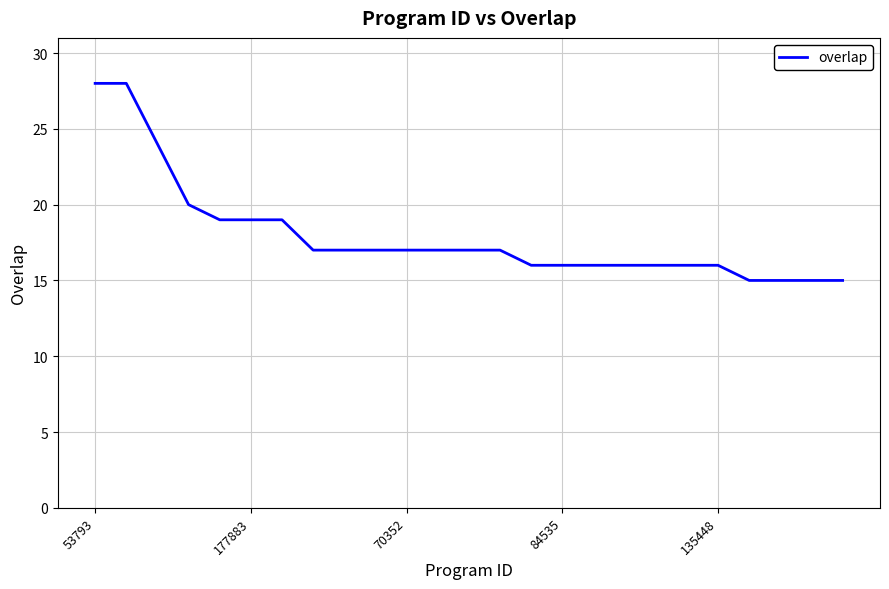

What is the minimum value shown in the chart?

15